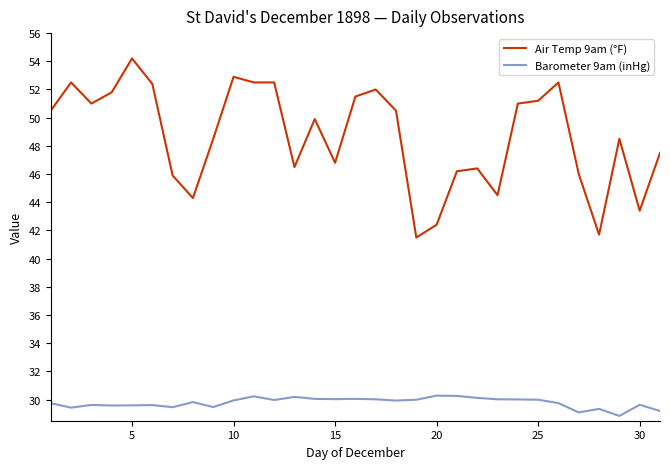

Which series has the largest range (max minus min)?

Air Temp 9am (°F)